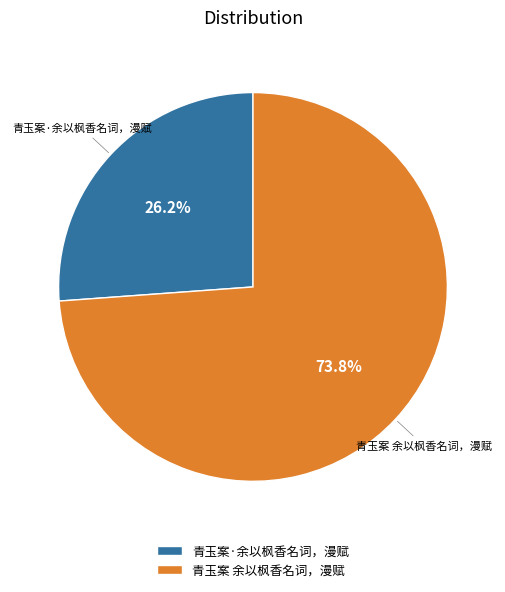

How many segments does this pie chart have?

2